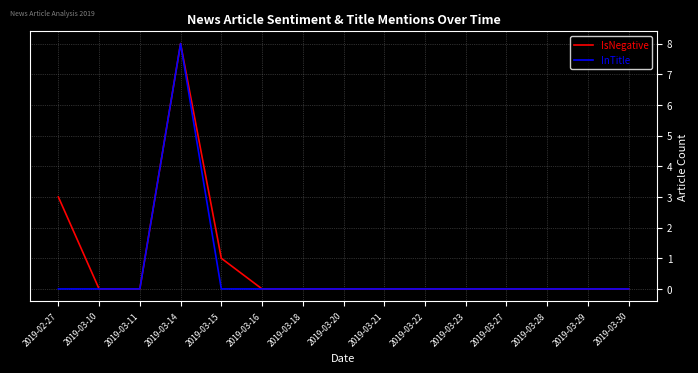

What are all the series names shown in the legend?

IsNegative, InTitle